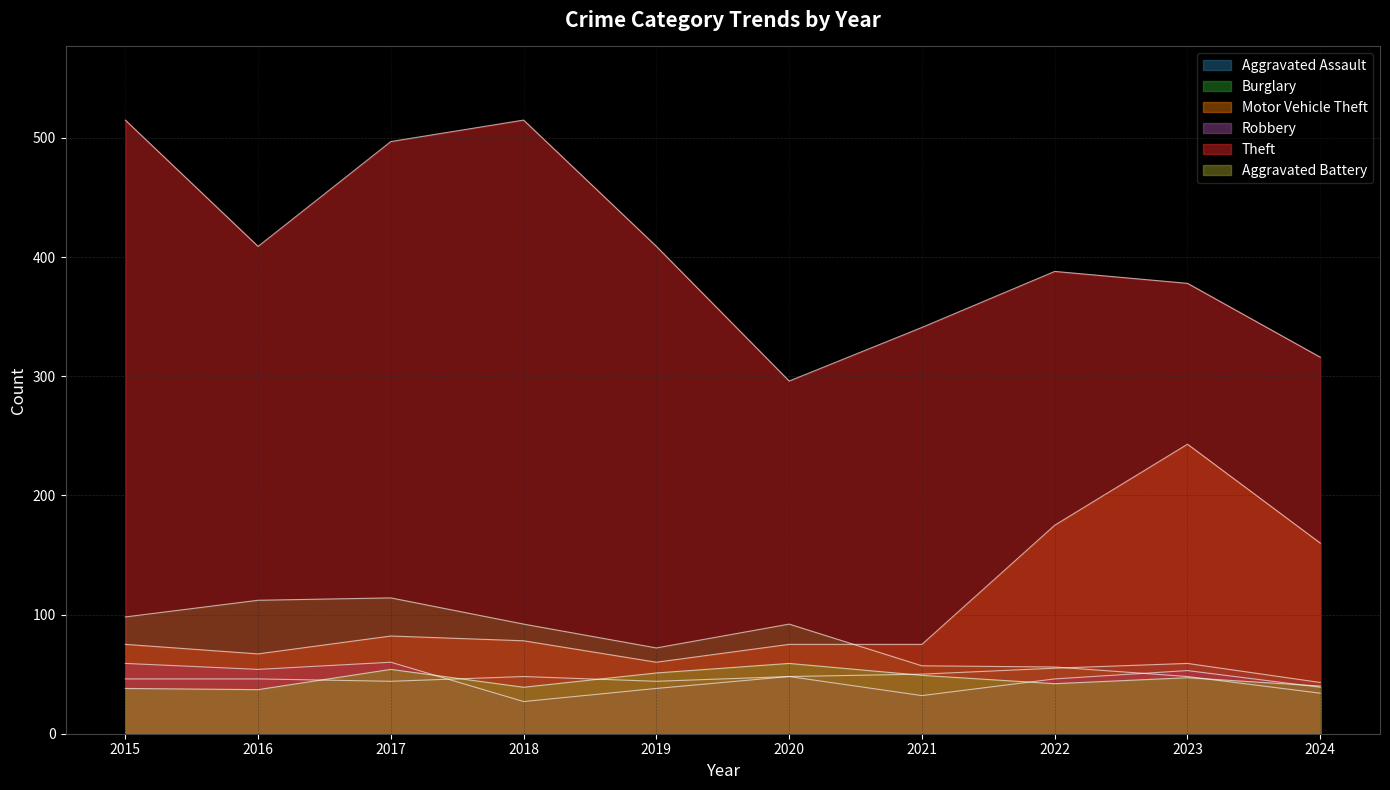

The Aggravated Battery series shows 54 at 2017. True or false?

True